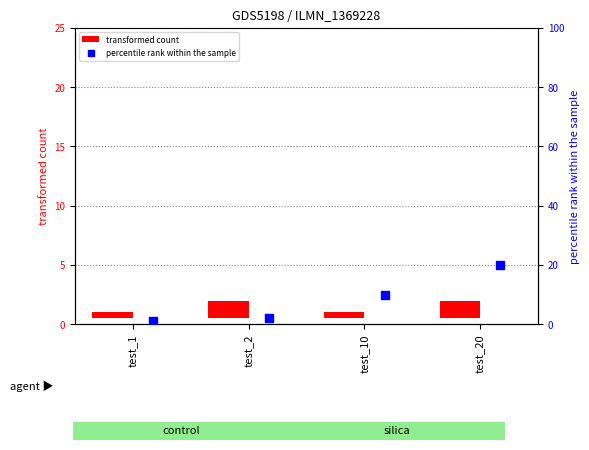

Is the value of percentile rank within the sample at test_10 greater than the value of transformed count at test_10?

Yes